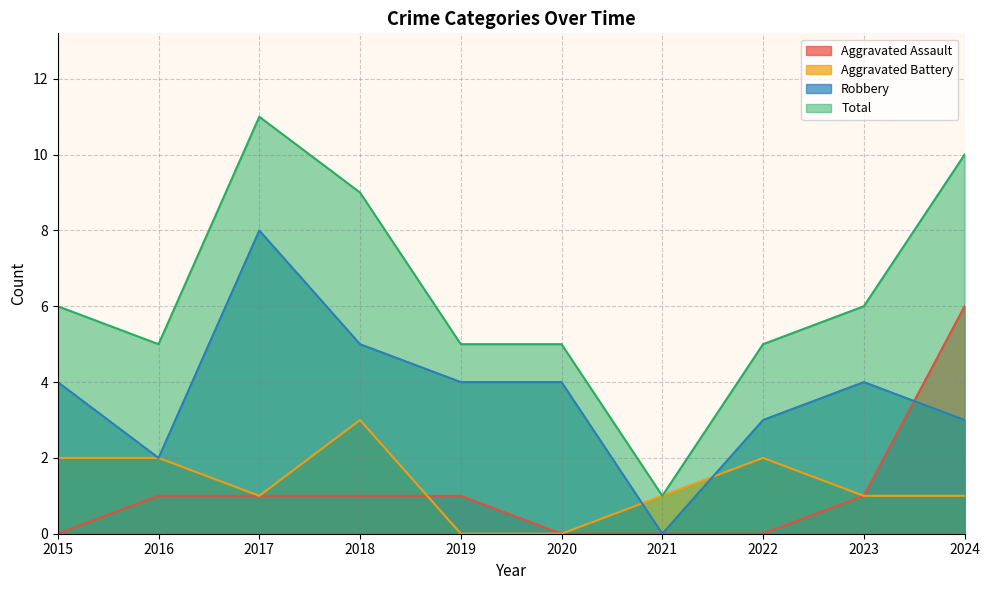

Reading left to right, transcribe all the data shown in this chart.

Aggravated Assault: 0	1	1	1	1	0	0	0	1	6
Aggravated Battery: 2	2	1	3	0	0	1	2	1	1
Robbery: 4	2	8	5	4	4	0	3	4	3
Total: 6	5	11	9	5	5	1	5	6	10